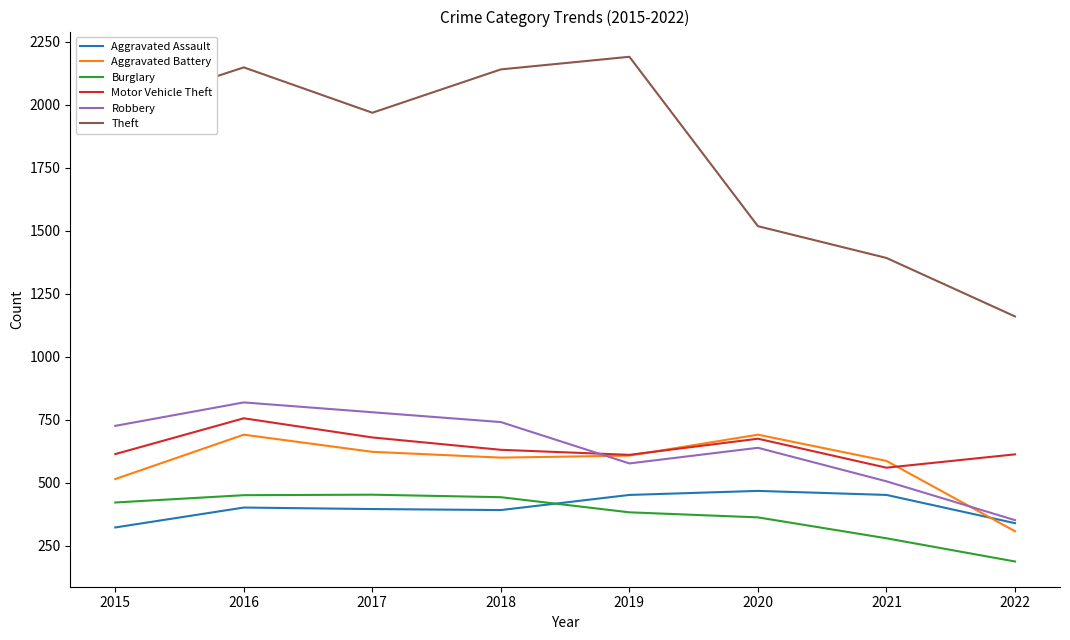

What is the total value across all series at 2016?

5267